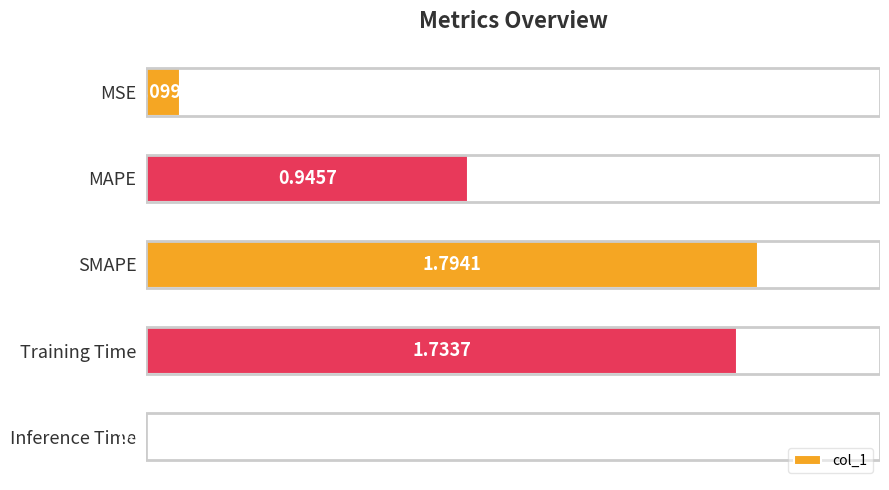

At which label is the value closest to 0?

Inference Time